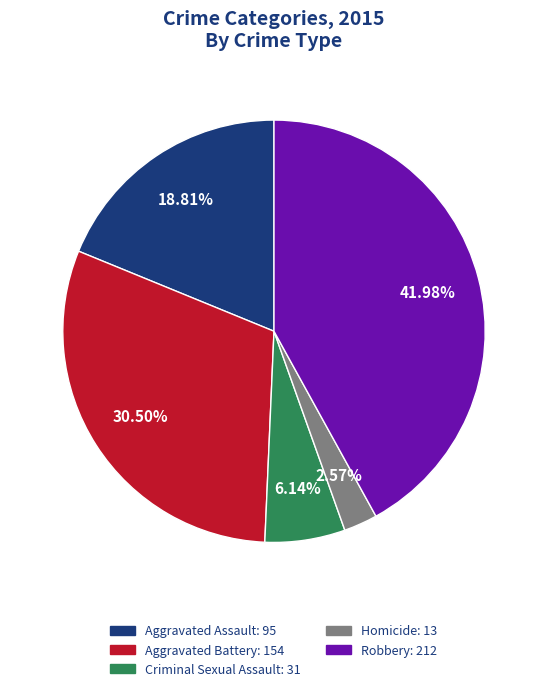

True or false: Criminal Sexual Assault accounts for 6% of the total.

True